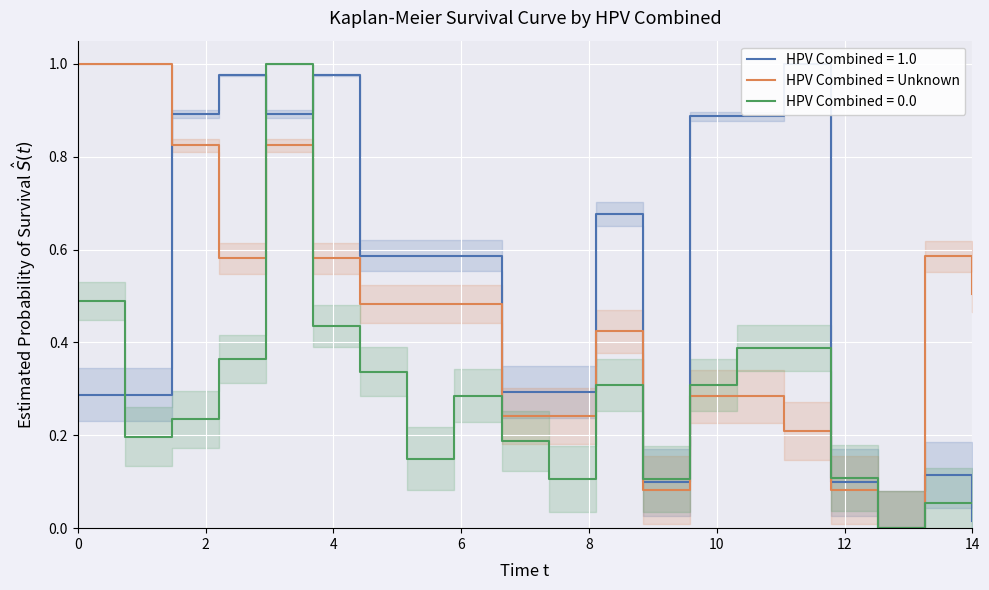

Count the number of values greater than 0.

19